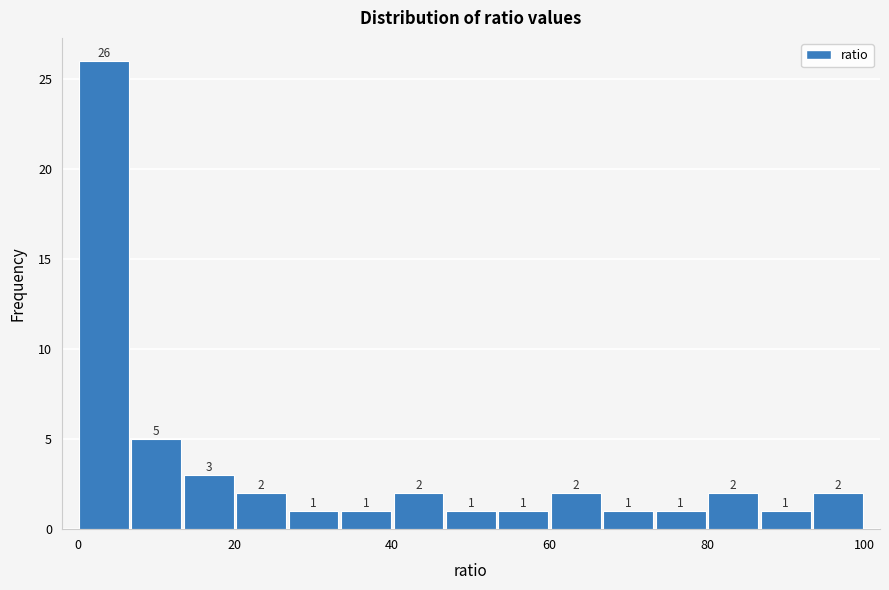

Read against the x-axis, roughly where is the centre of the tallest bar?

4